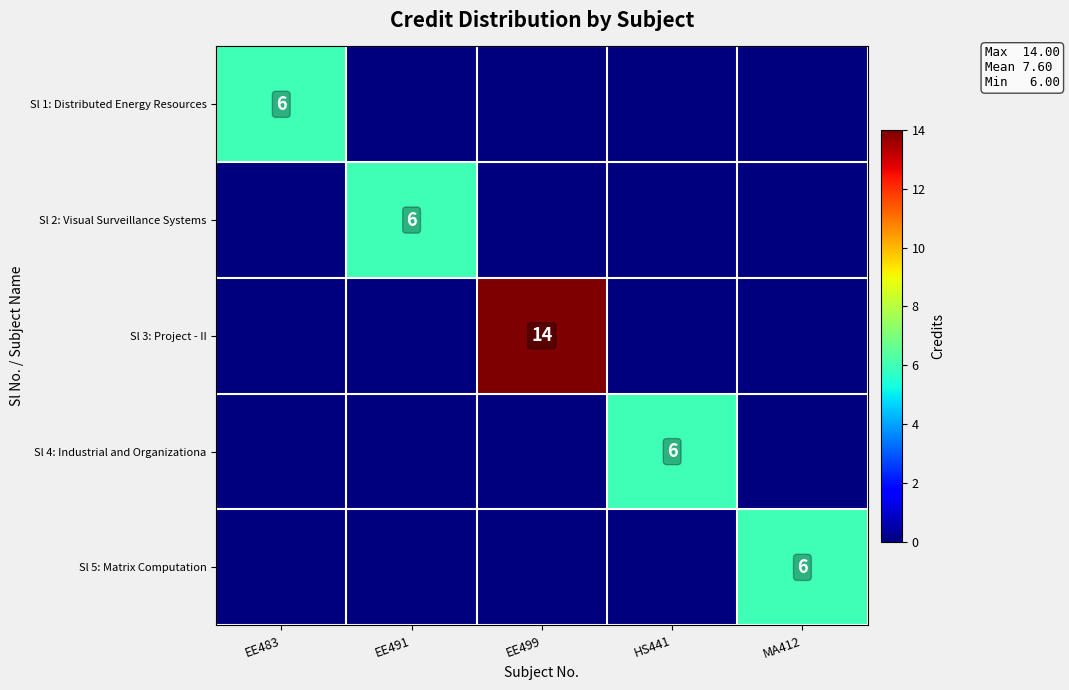

The Sl 5: Matrix Computation series shows 8 at MA412. True or false?

False